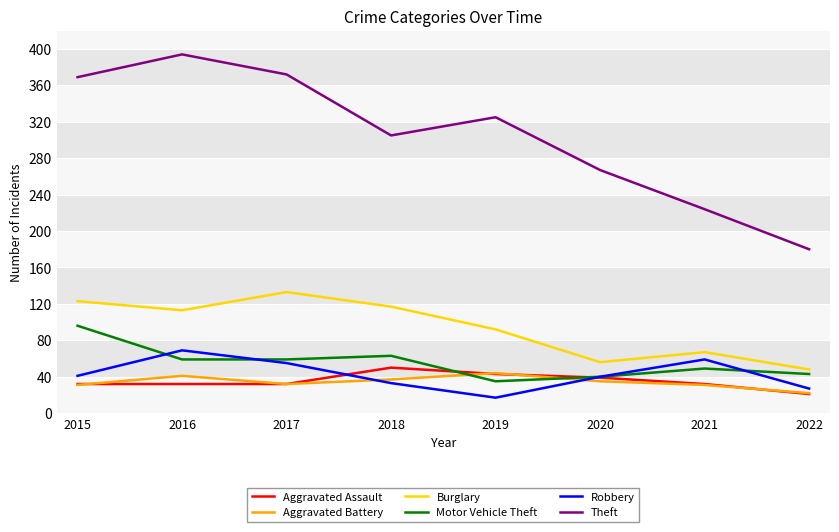

Where is Theft nearest to the value 287?

2018